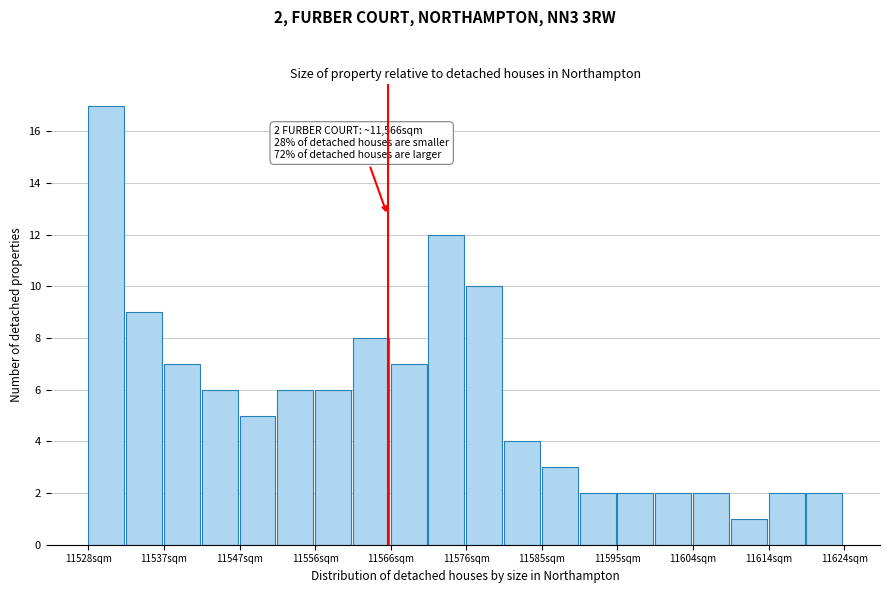

Over which range of the x-axis is the bar tallest?

11528.0 to 11532.8